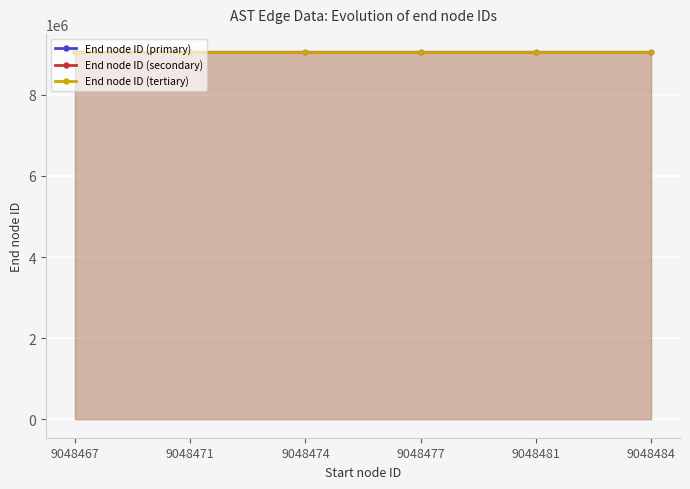

At how many categories does at least one series exceed 9048481?

2